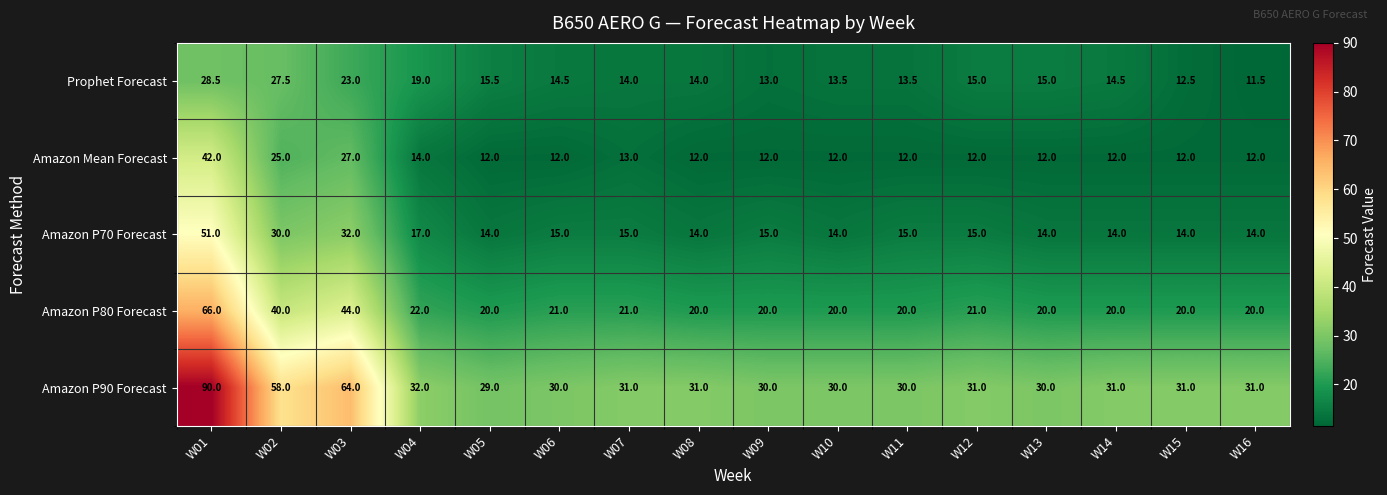

What is the difference between the highest and lowest values at W05?

17.0